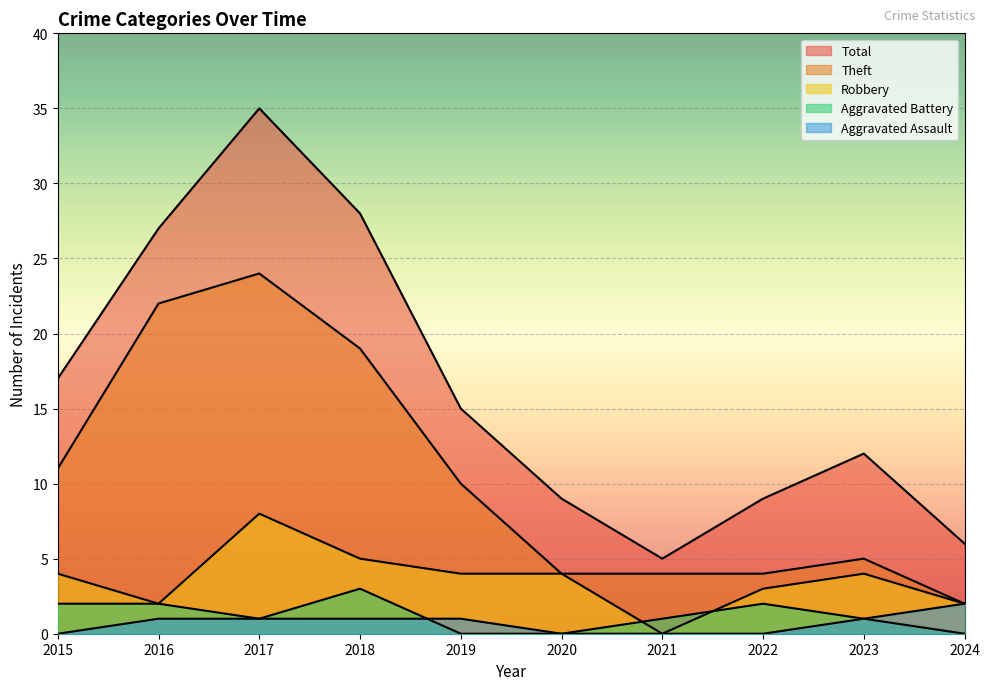

At which category is the sum across all series the highest?

2017